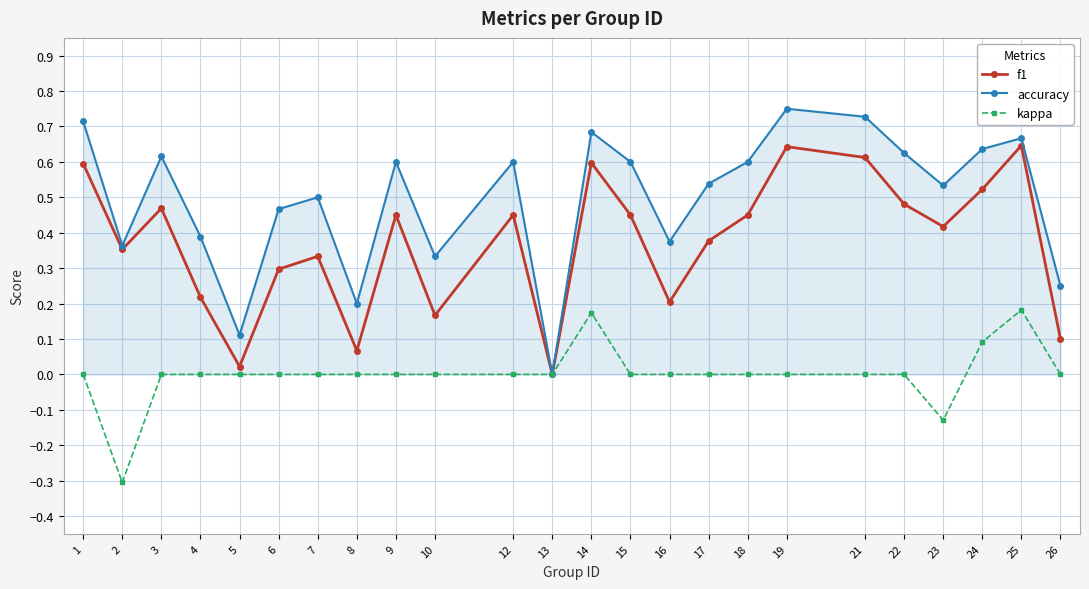

How many lines are shown in the chart?

3